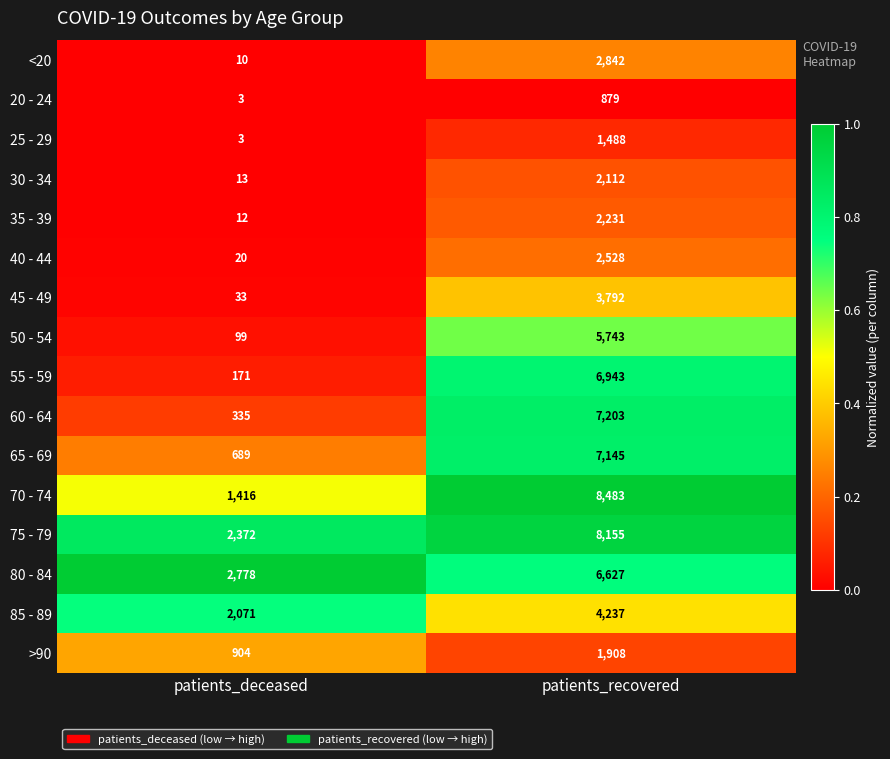

What is the difference between the highest and lowest values at patients_recovered?

7604